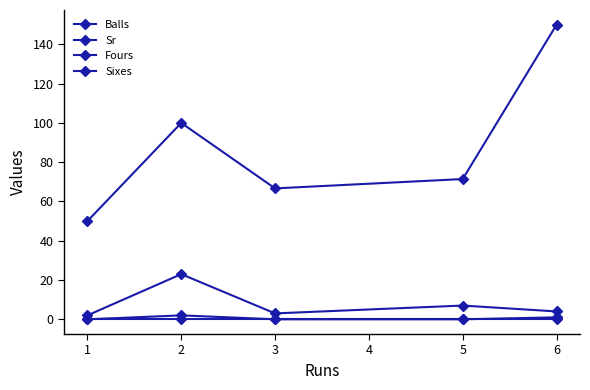

Count the number of data series in this chart.

4